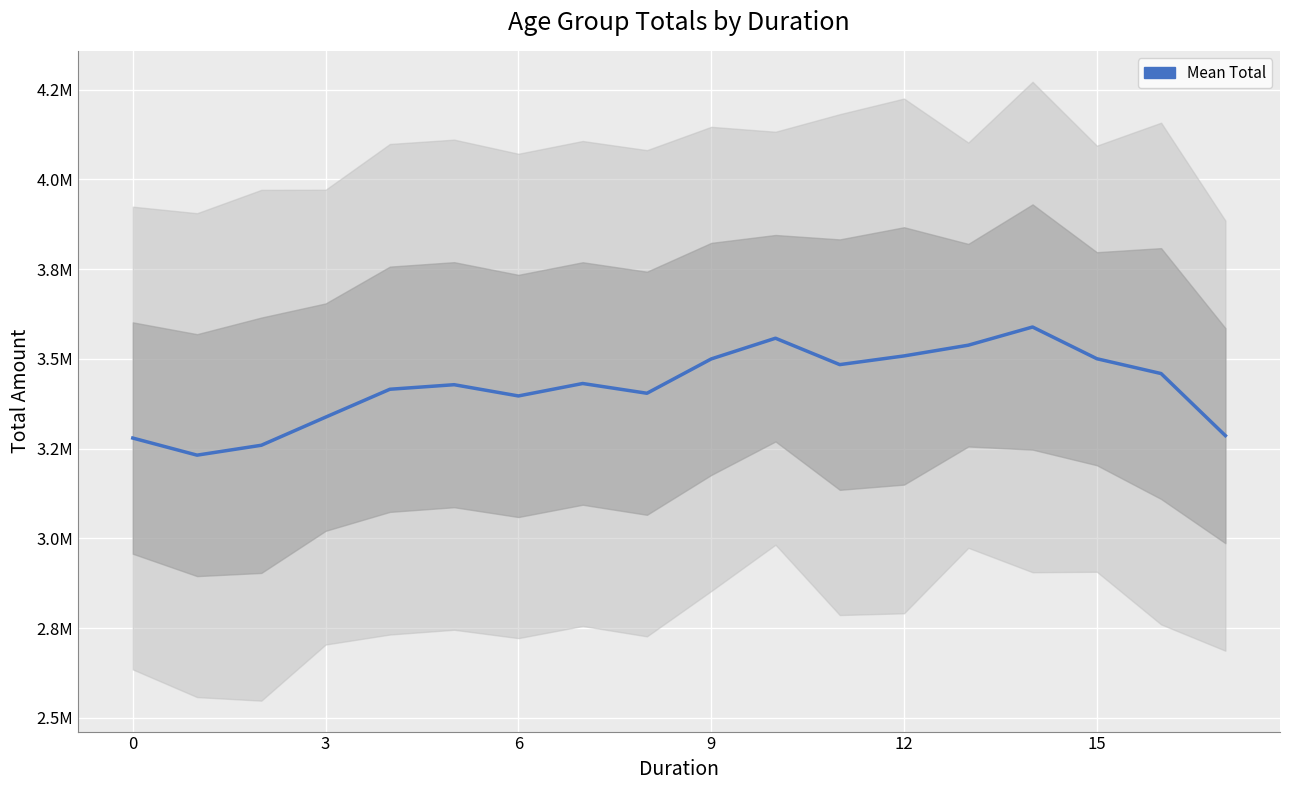

What is the label of the 9th point from the left?

8